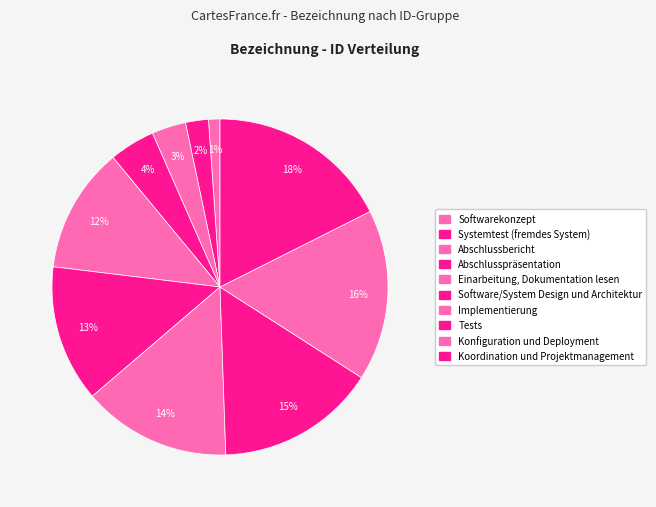

To the nearest percent, what is the average slice percentage?

10%